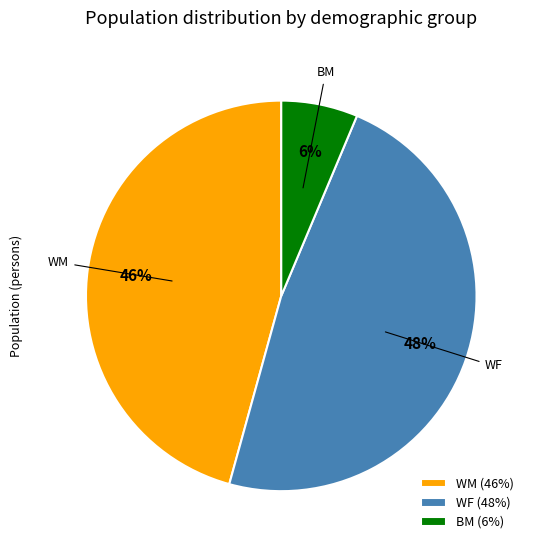

To the nearest percent, what is the difference between the largest and smallest slice percentages?

42%